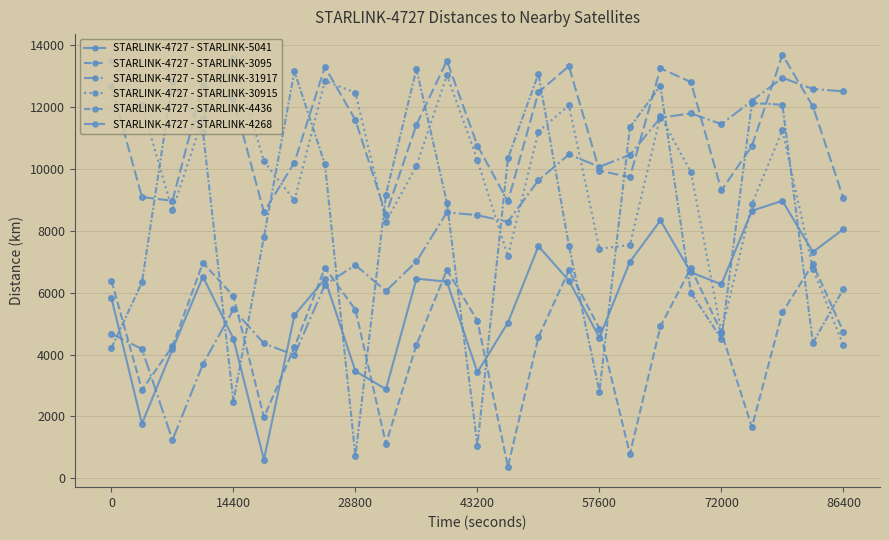

How many data points in STARLINK-4727 - STARLINK-4268 are less than 11425?

12